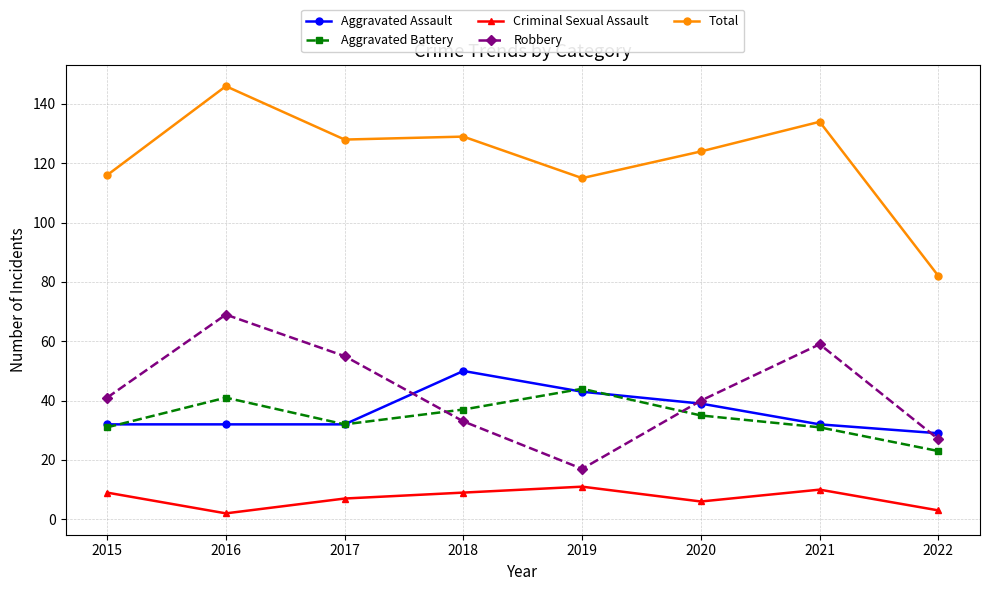

Which series changed the most between 2016 and 2019?

Robbery